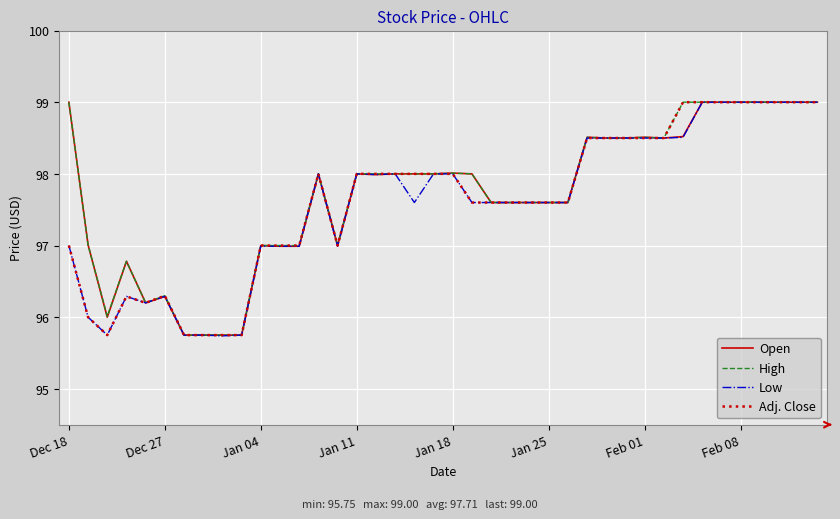

What is the smallest value displayed?

95.7